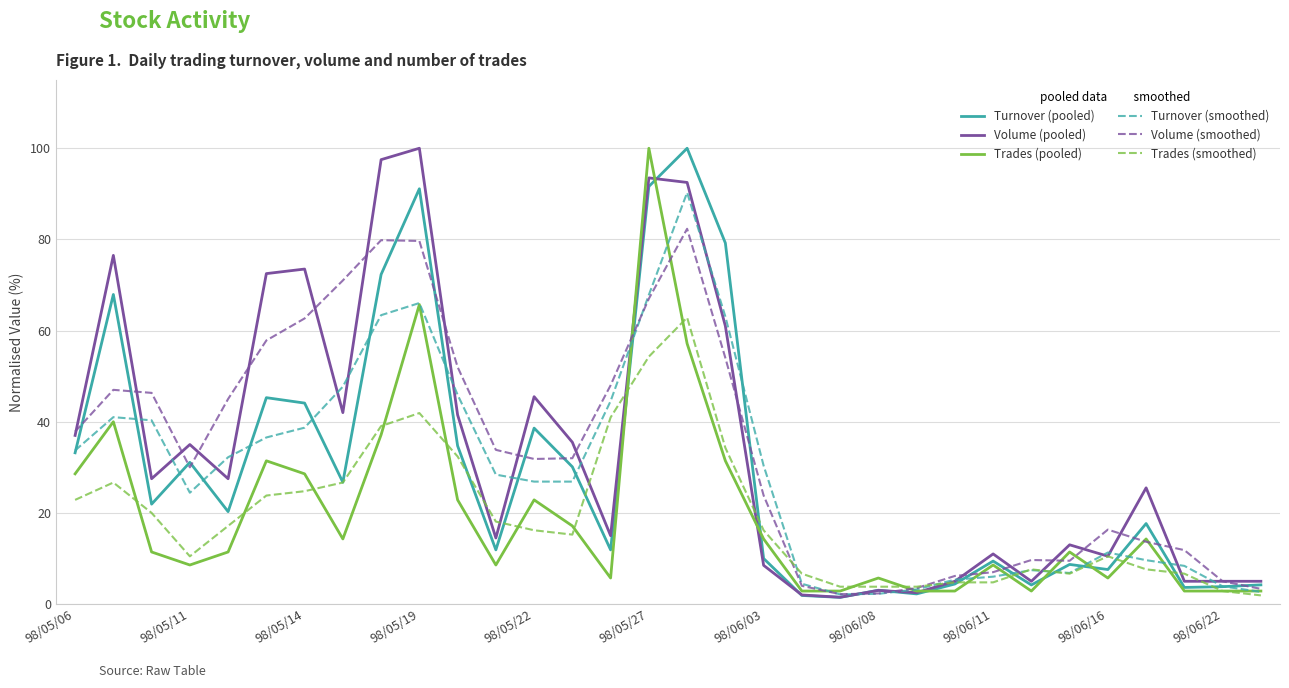

What is the maximum value for Volume (smoothed)?

82.3